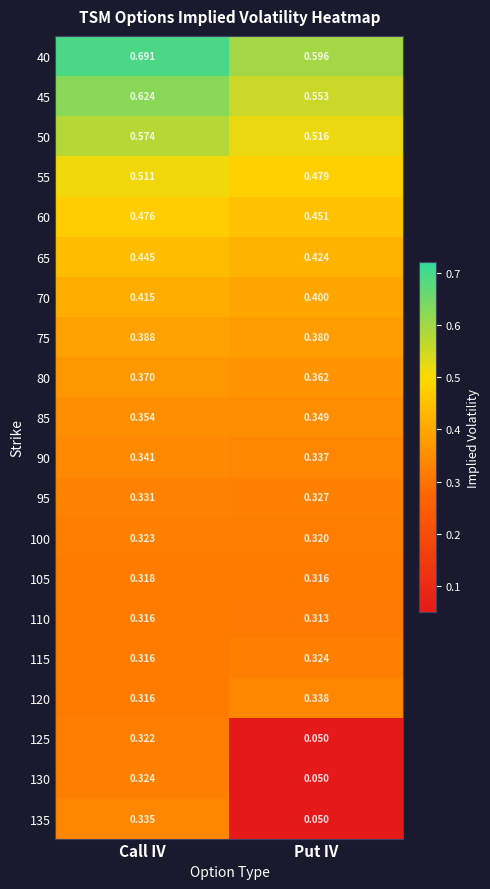

Is the value of 120 at Put IV greater than the value of 80 at Put IV?

No